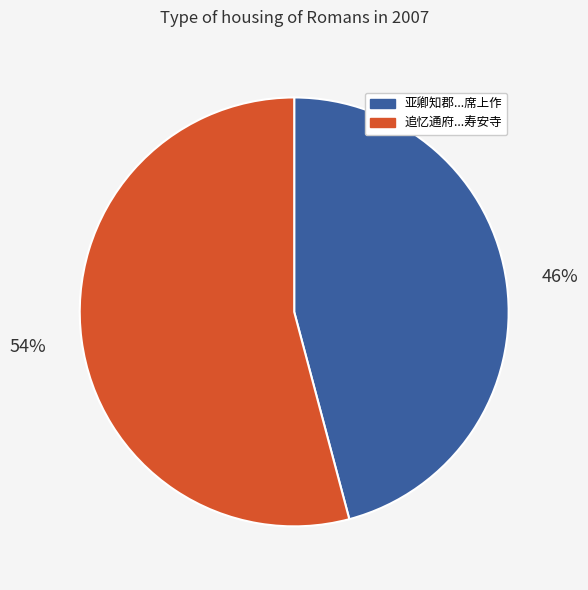

To the nearest percent, what is the average slice percentage?

50%